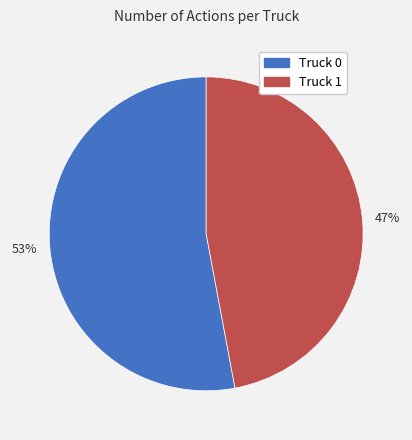

To the nearest percent, what is the combined percentage of 47% and 53%?

100%